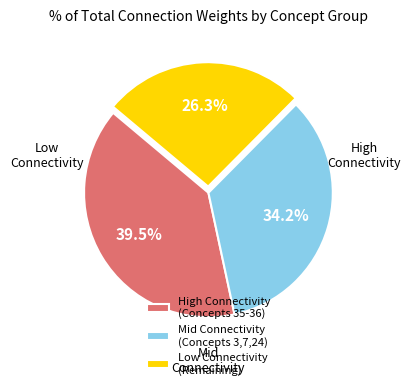

Which has a higher value, Mid Connectivity (Concepts 3,7,24) or High Connectivity (Concepts 35-36)?

High Connectivity (Concepts 35-36)